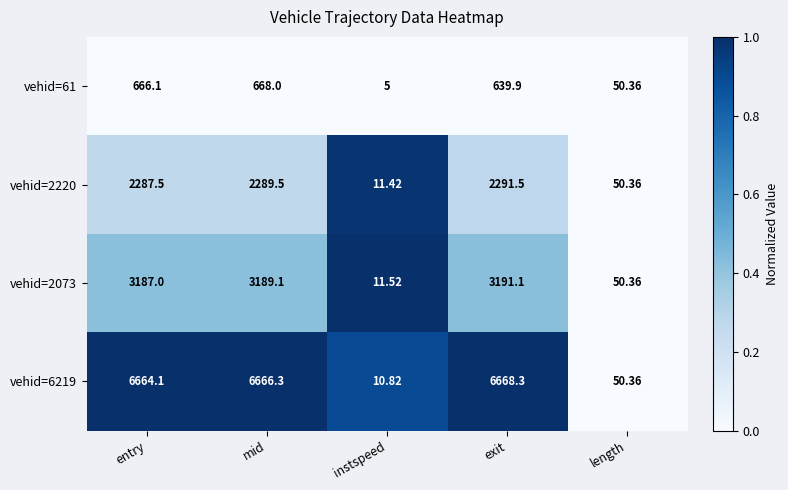

Rank the categories by vehid=2220 value from highest to lowest.

exit, mid, entry, length, instspeed